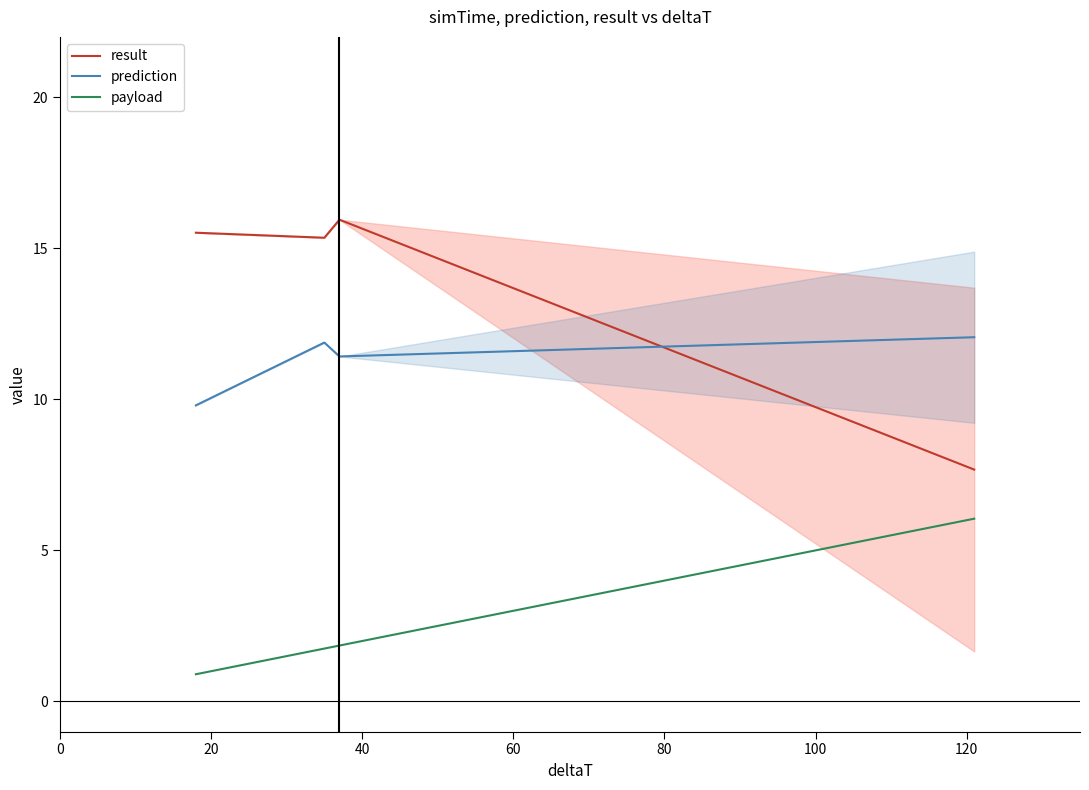

Does the chart have visible grid lines?

No